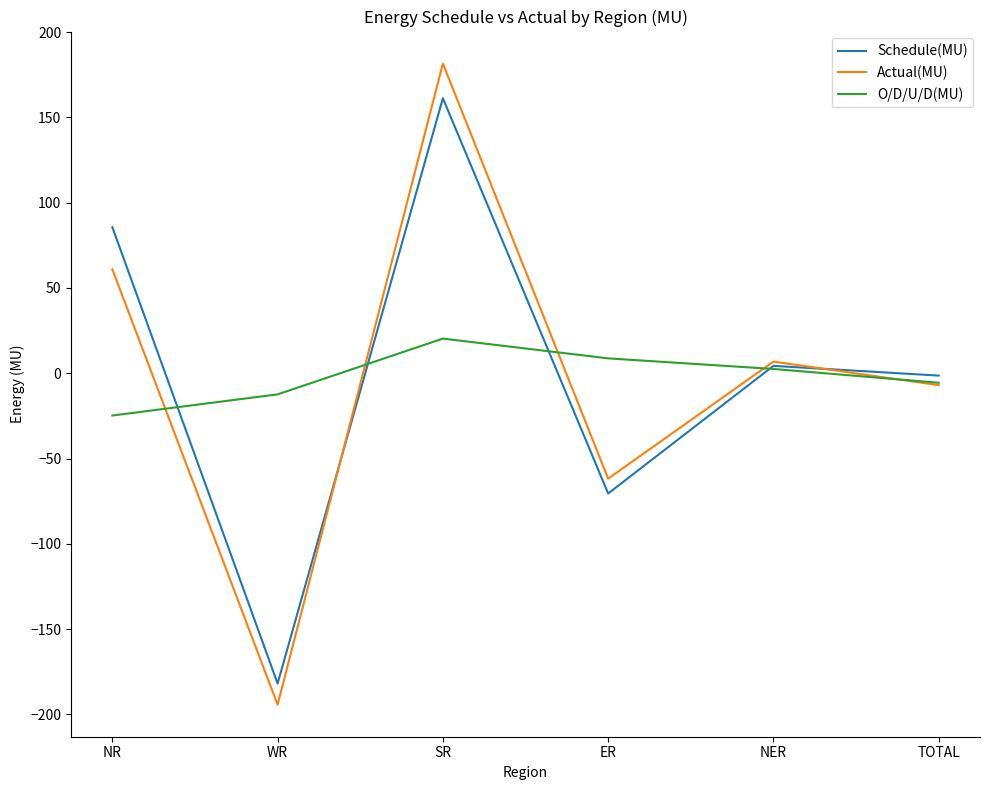

What is the difference between the highest and lowest values at NR?

110.4